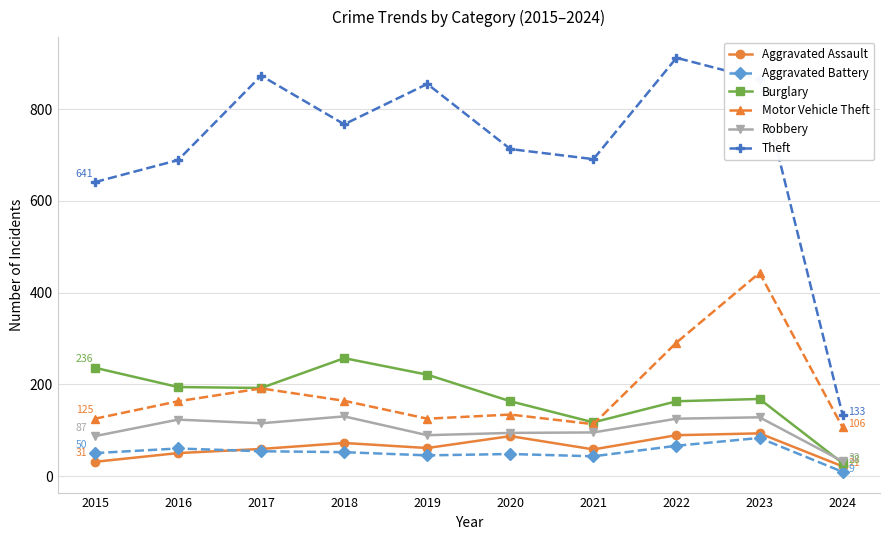

What is the approximate value of Aggravated Assault at 2020?

87